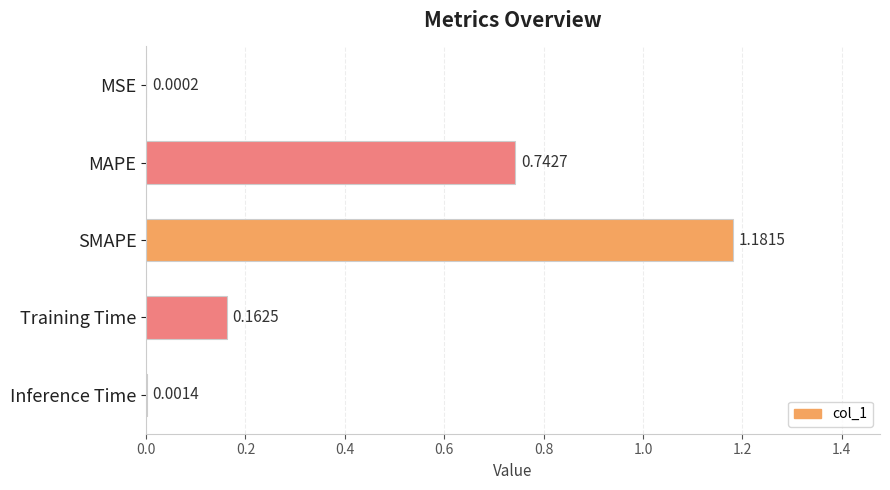

Where is the data nearest to the value 0?

MSE